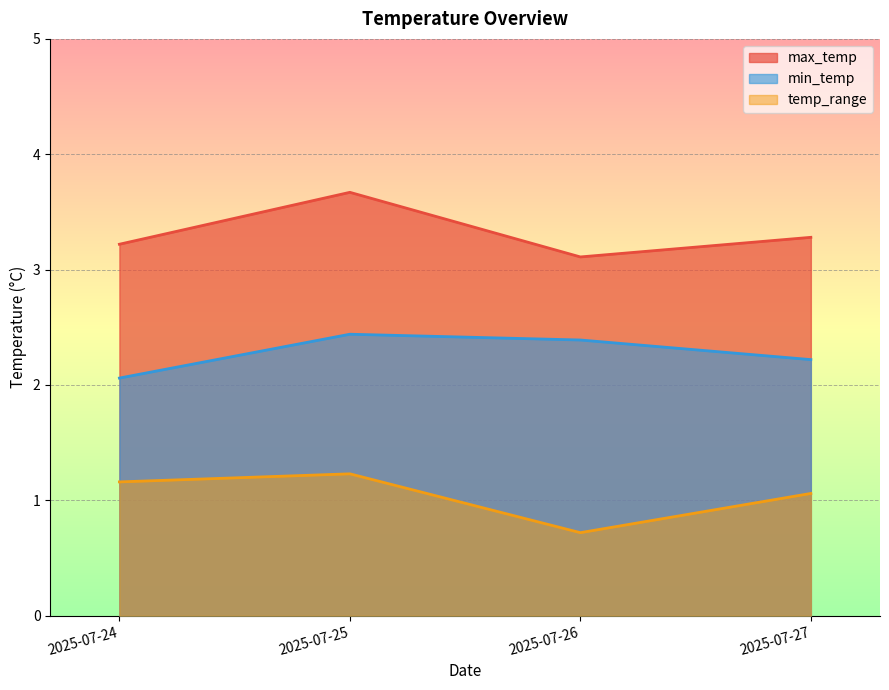

Where is max_temp nearest to the value 3?

2025-07-26